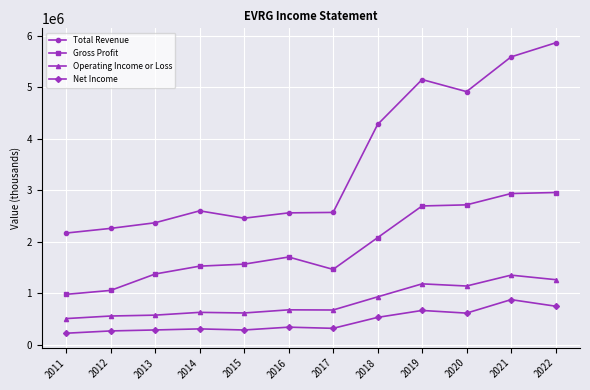

The Gross Profit series shows 1758646 at 2012. True or false?

False